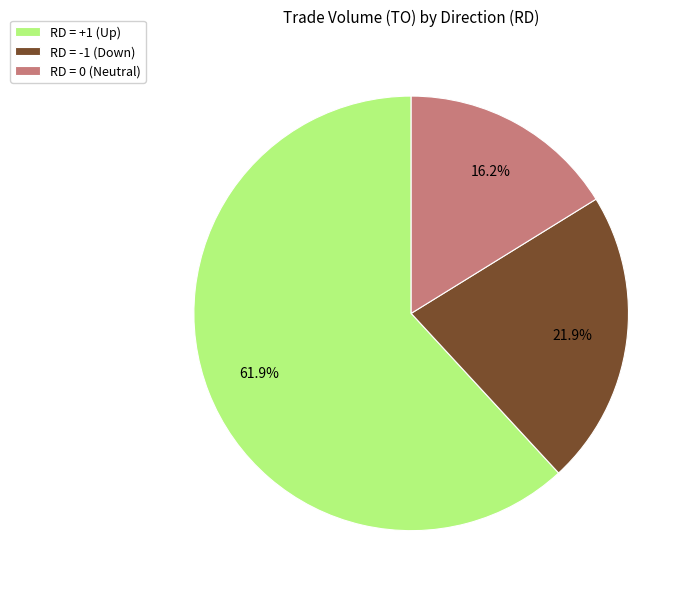

Is the sum of RD = 0 (Neutral) and RD = +1 (Up) greater than half?

Yes